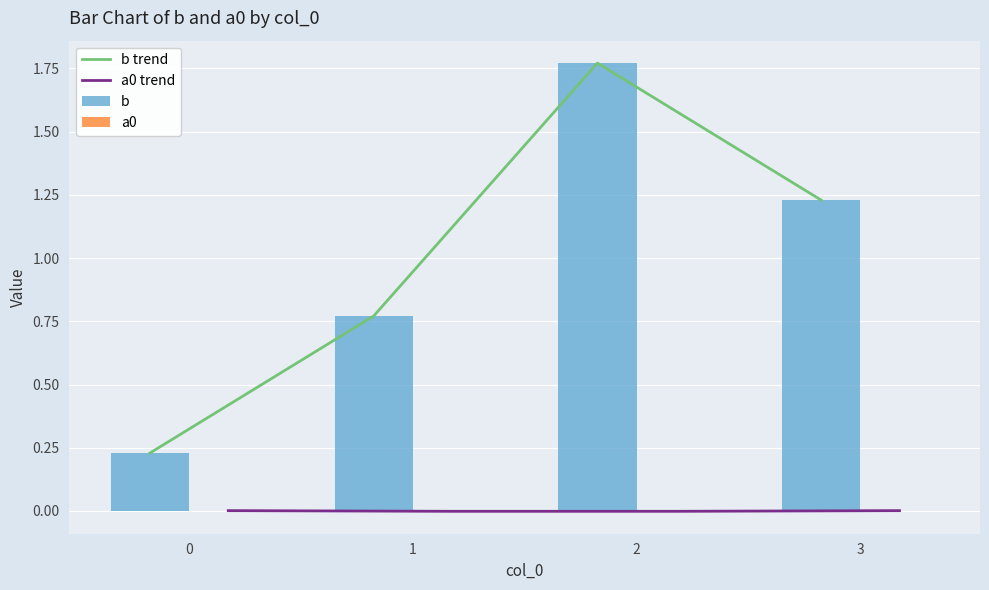

How many distinct data groups are displayed?

4